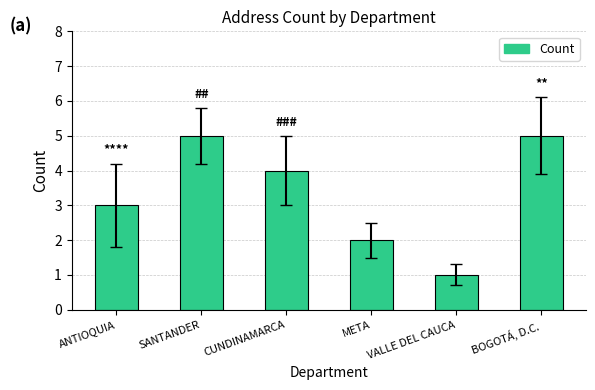

What is the sum of the values at META and CUNDINAMARCA?

6